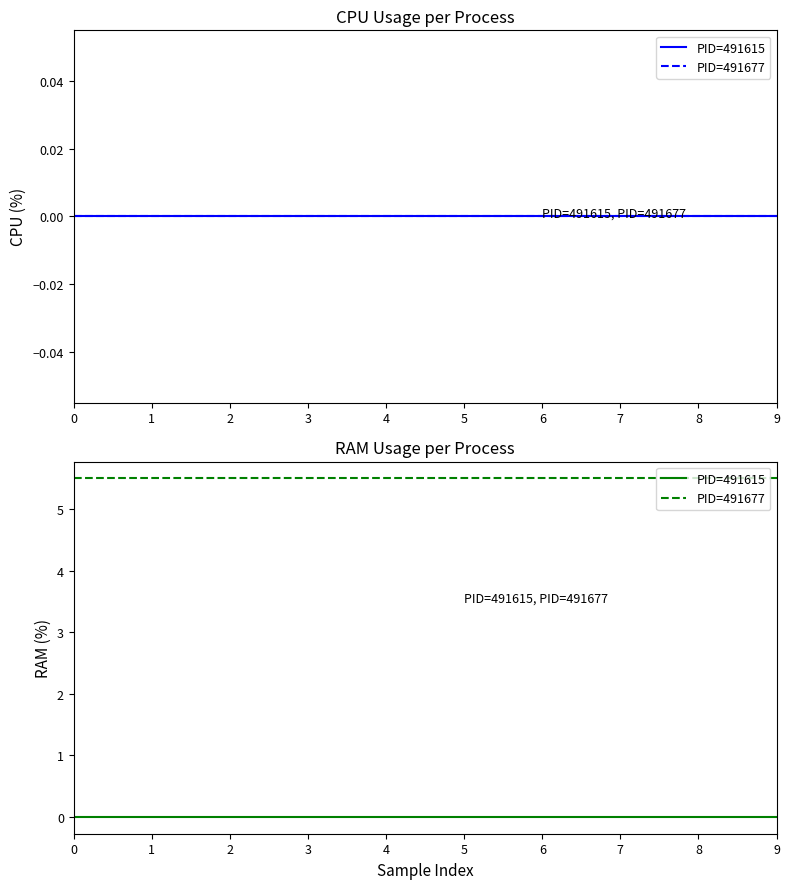

List the labels in order of PID=491677 value, smallest first.

0, 1, 2, 3, 4, 5, 6, 7, 8, 9